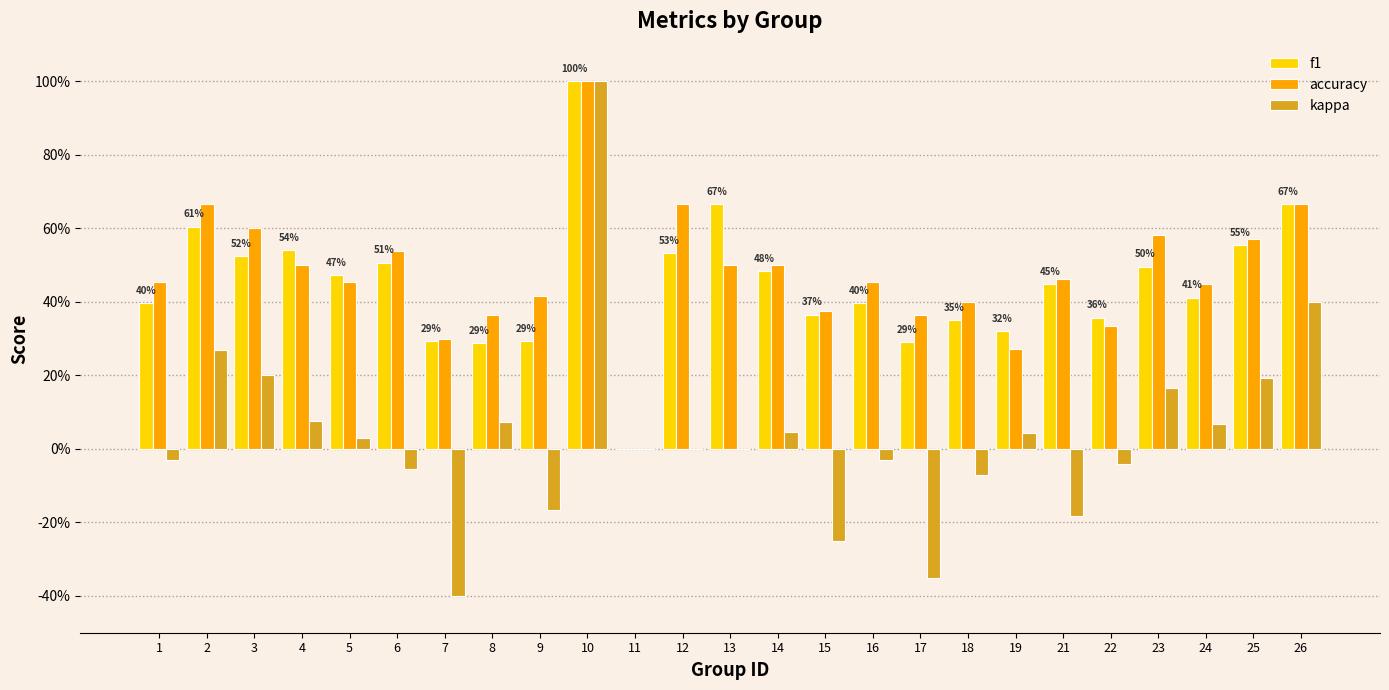

What is the sum of all accuracy values?

11.9